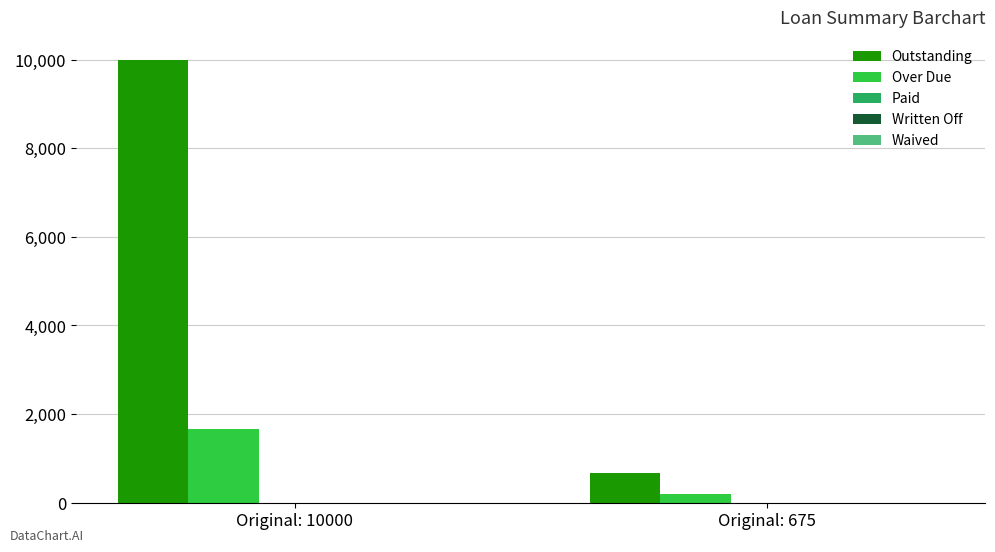

Count the number of data series in this chart.

2